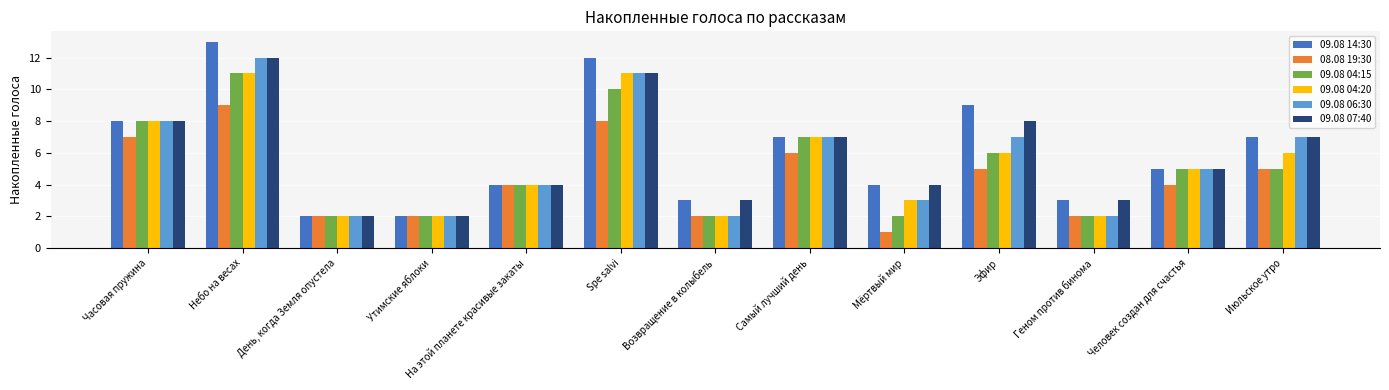

Reading left to right, extract all data points from this chart.

09.08 14:30: 8	13	2	2	4	12	3	7	4	9	3	5	7
08.08 19:30: 7	9	2	2	4	8	2	6	1	5	2	4	5
09.08 04:15: 8	11	2	2	4	10	2	7	2	6	2	5	5
09.08 04:20: 8	11	2	2	4	11	2	7	3	6	2	5	6
09.08 06:30: 8	12	2	2	4	11	2	7	3	7	2	5	7
09.08 07:40: 8	12	2	2	4	11	3	7	4	8	3	5	7